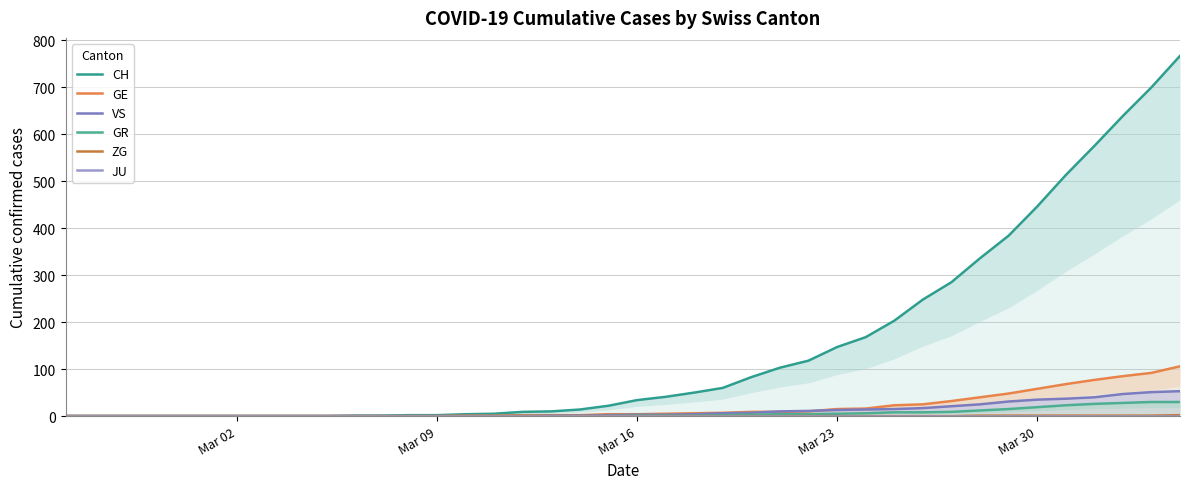

Is the value of JU at Mar 02 greater than the value of CH at 16?

No